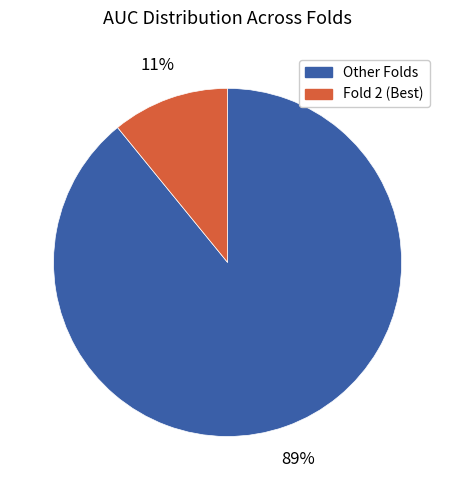

Does any single category account for the majority?

Yes